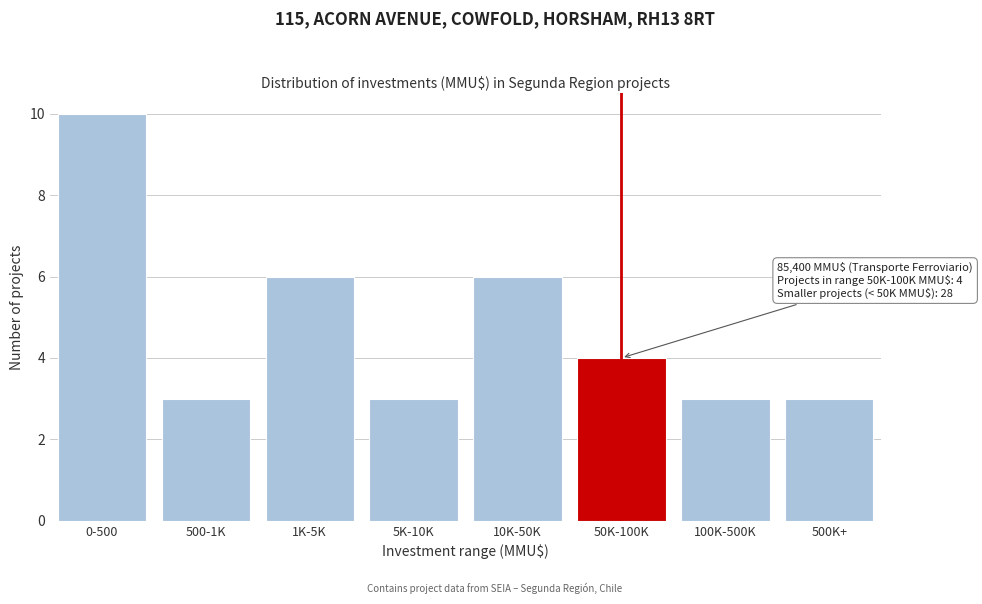

Reading left to right, extract all data points from this chart.

0-500=10	500-1K=3	1K-5K=6	5K-10K=3	10K-50K=6	50K-100K=4	100K-500K=3	500K+=3